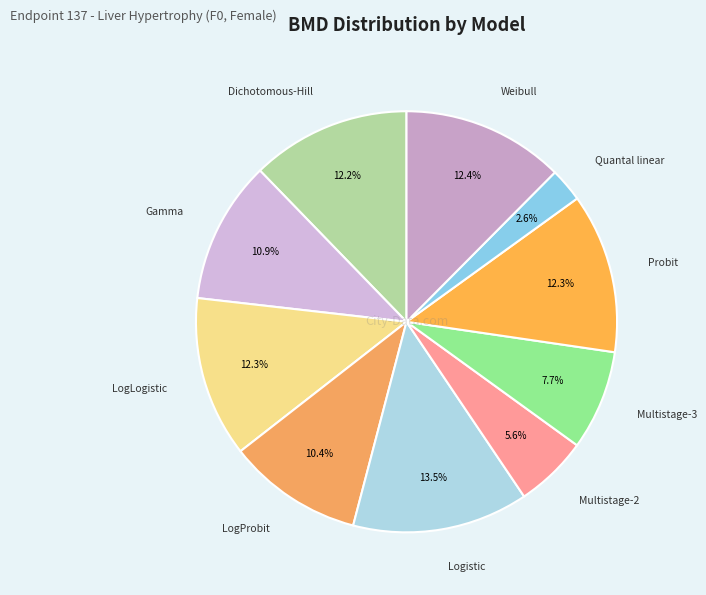

What is the largest slice in the pie chart?

Logistic